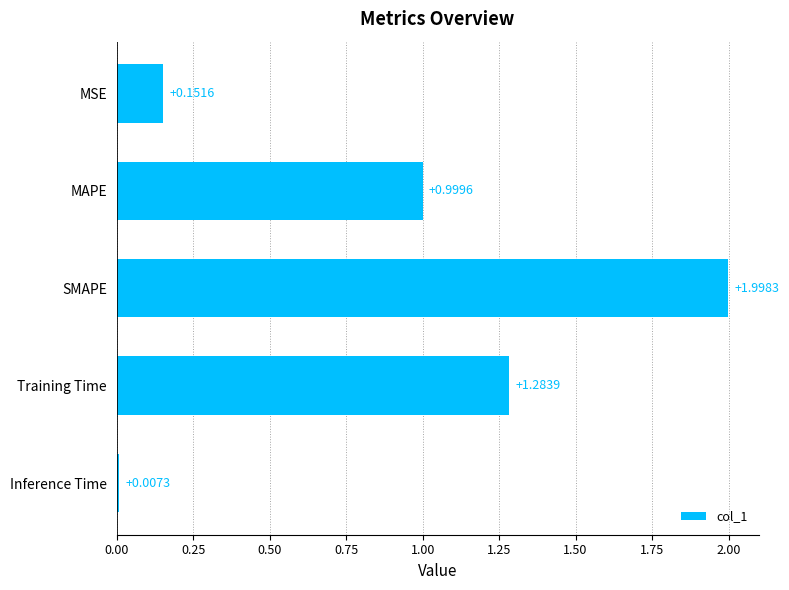

List the labels in order of value, largest first.

SMAPE, Training Time, MAPE, MSE, Inference Time